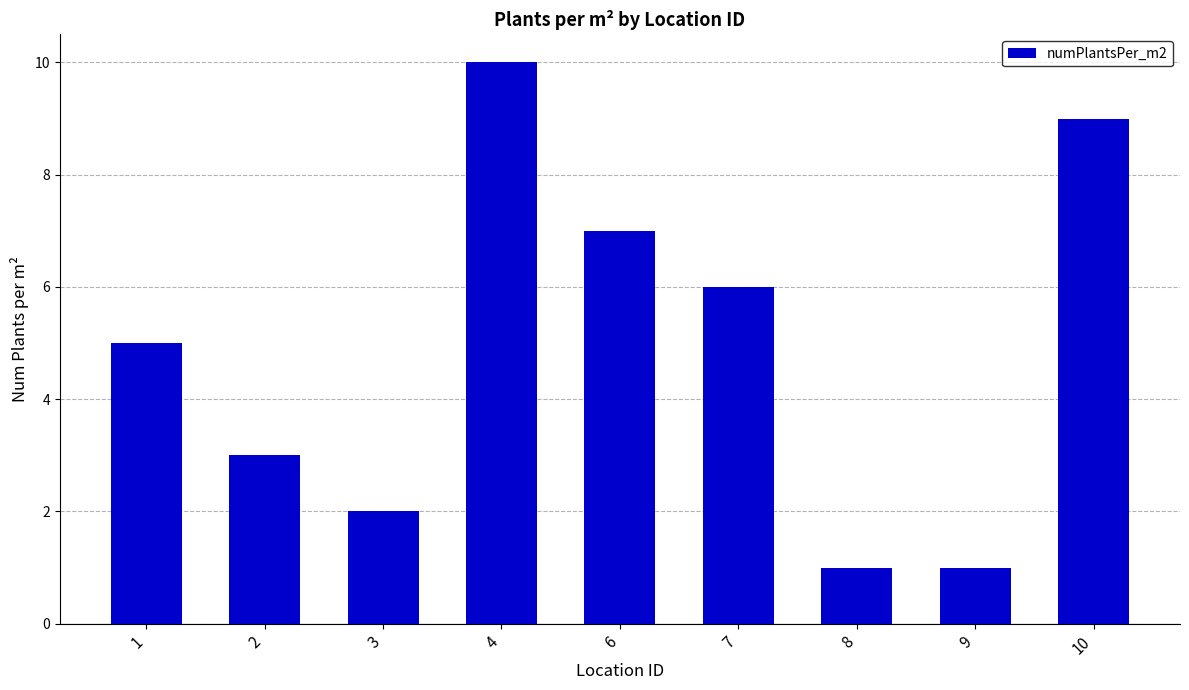

Which label corresponds to the largest value in the chart?

4